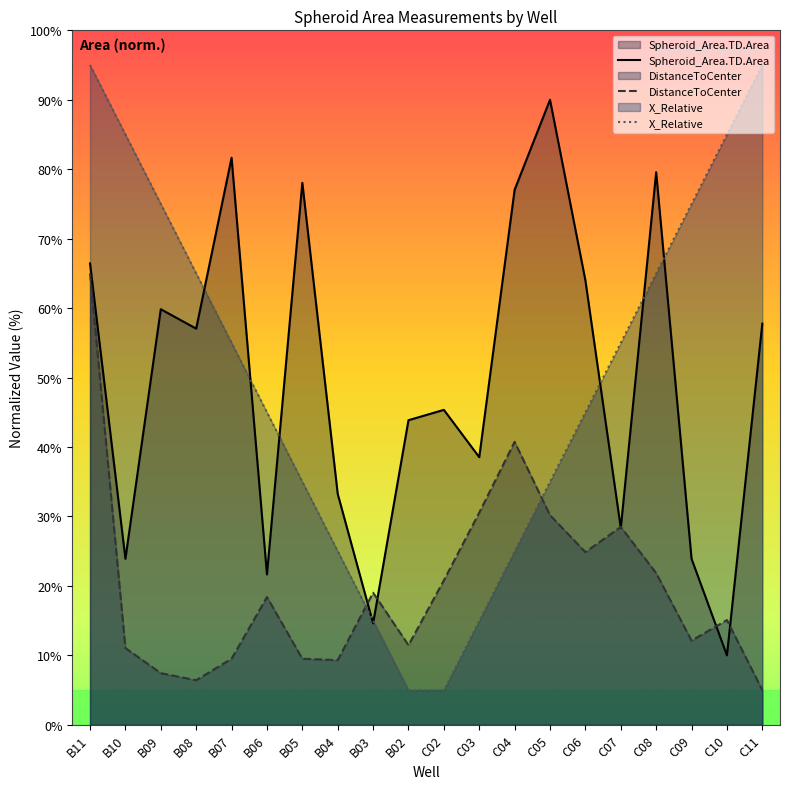

What is the average value of the DistanceToCenter series?

19.8